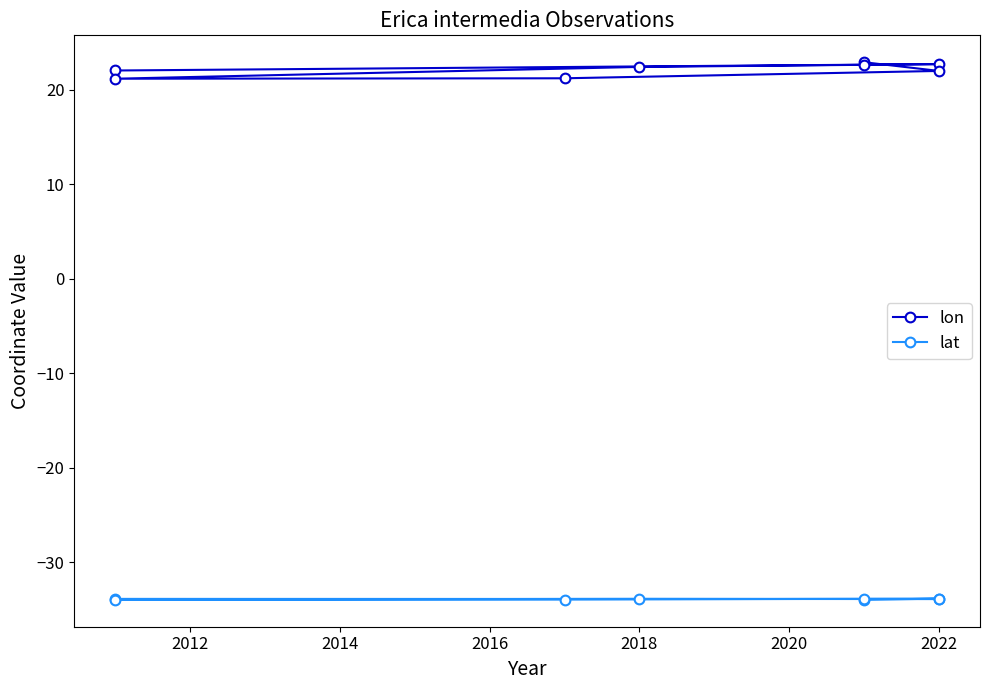

The value of lat at 2016 is -9.4. True or false?

False